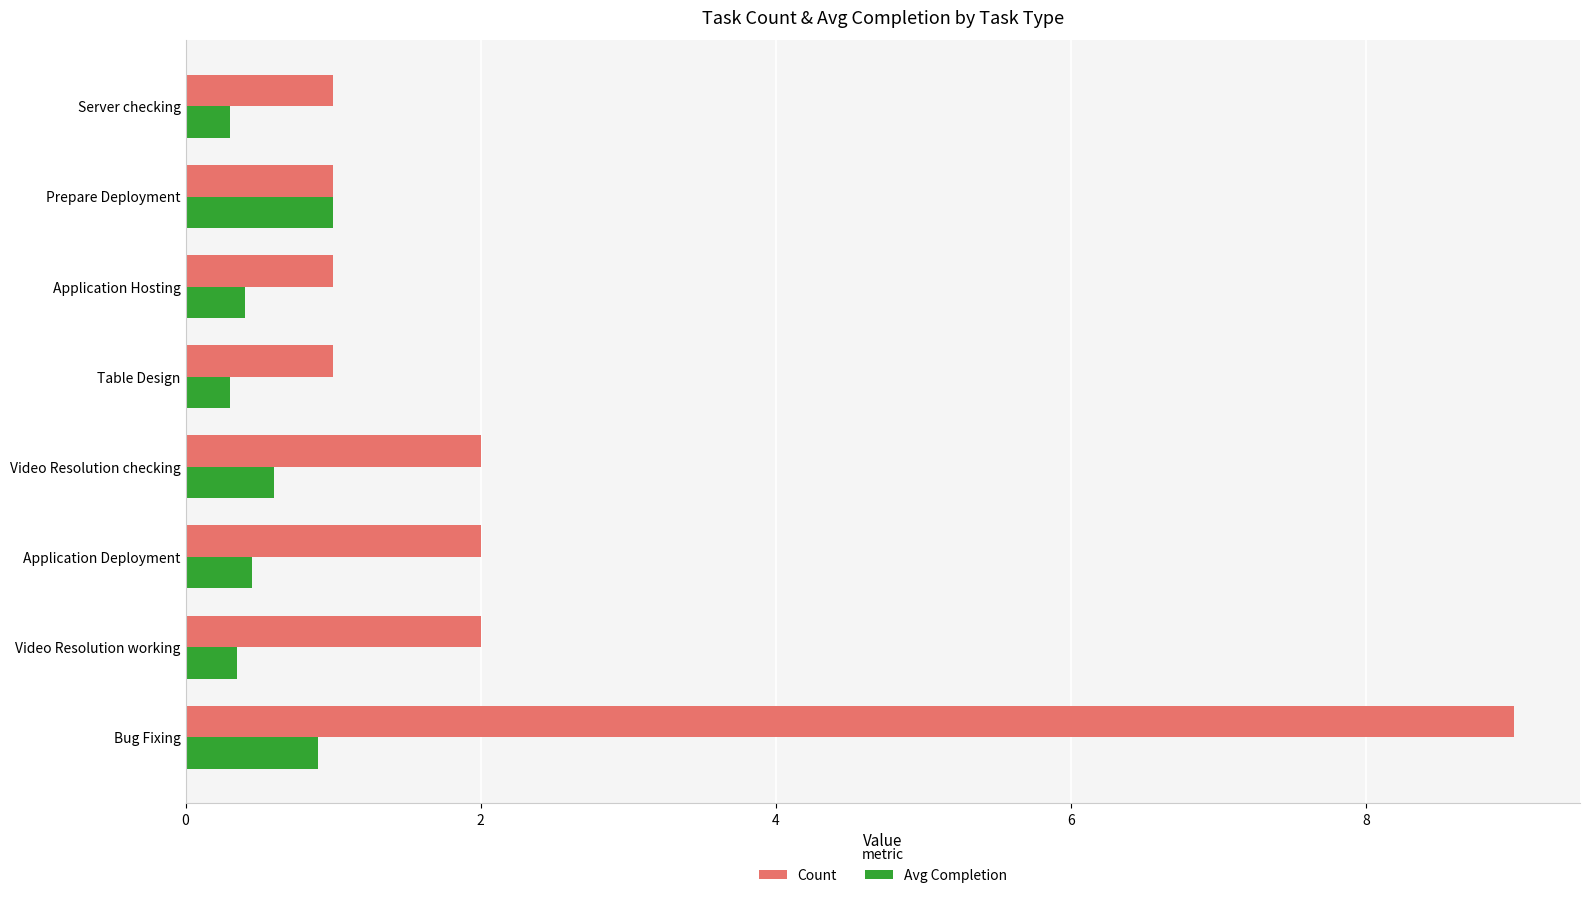

What is the sum of all Count values?

19.0